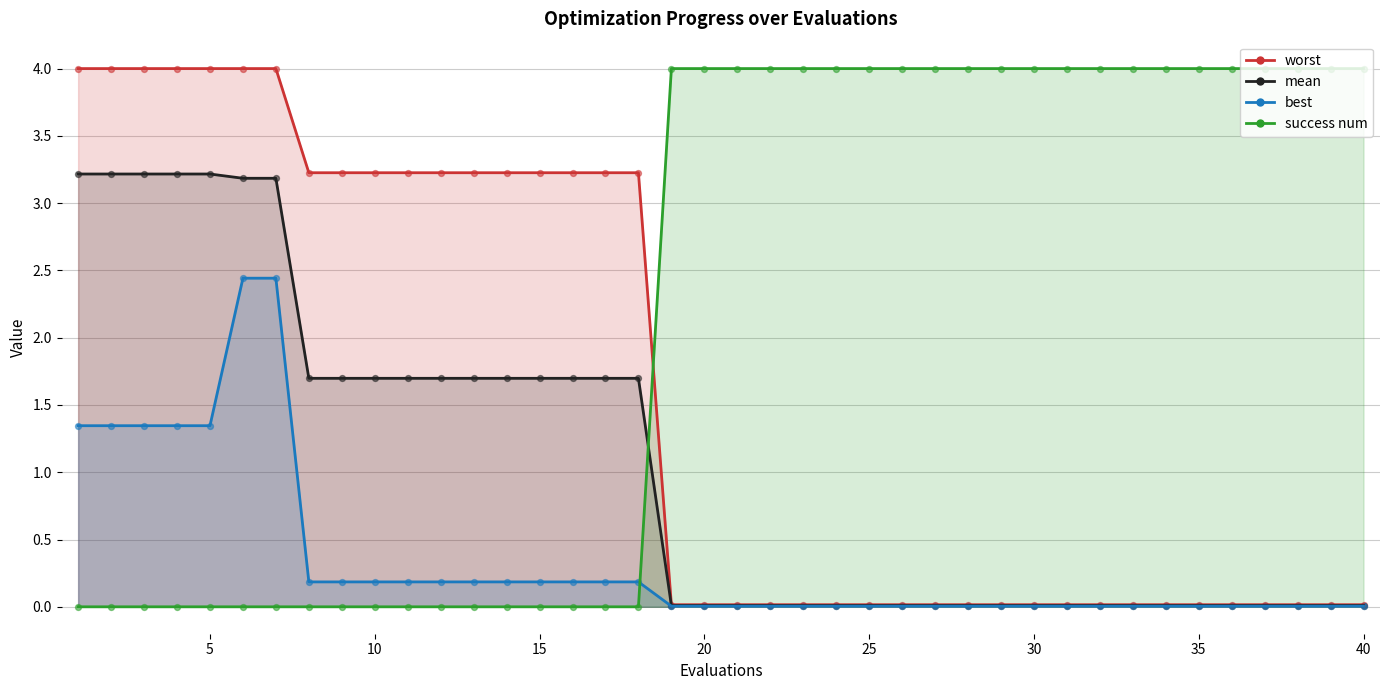

Which series has the largest Y range (max minus min)?

success num